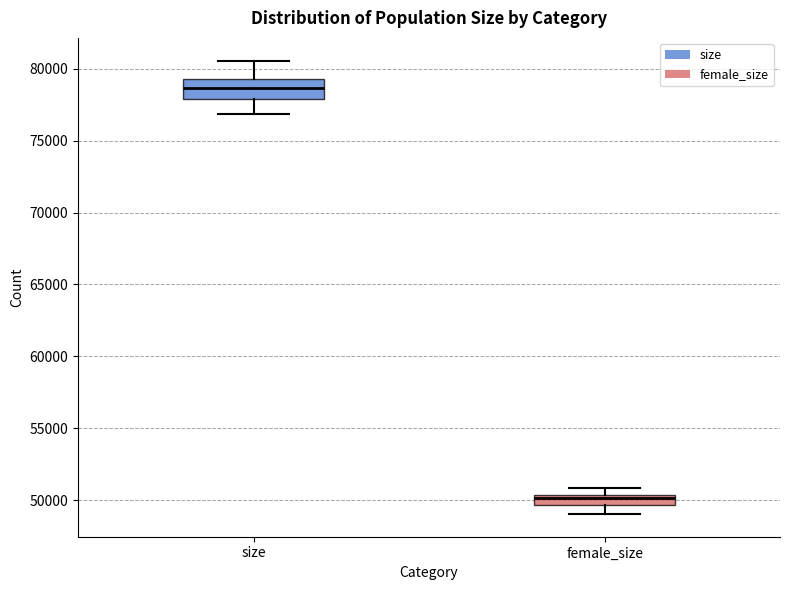

Where does the lower whisker of the box for female_size end on the y-axis? The values are not printed on the chart, so give them approximately, as read against the axis.

49000